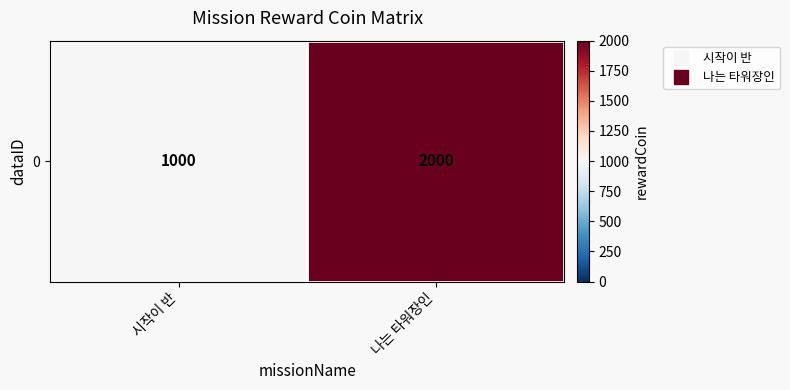

The value at 나는 타워장인 is 620. True or false?

False